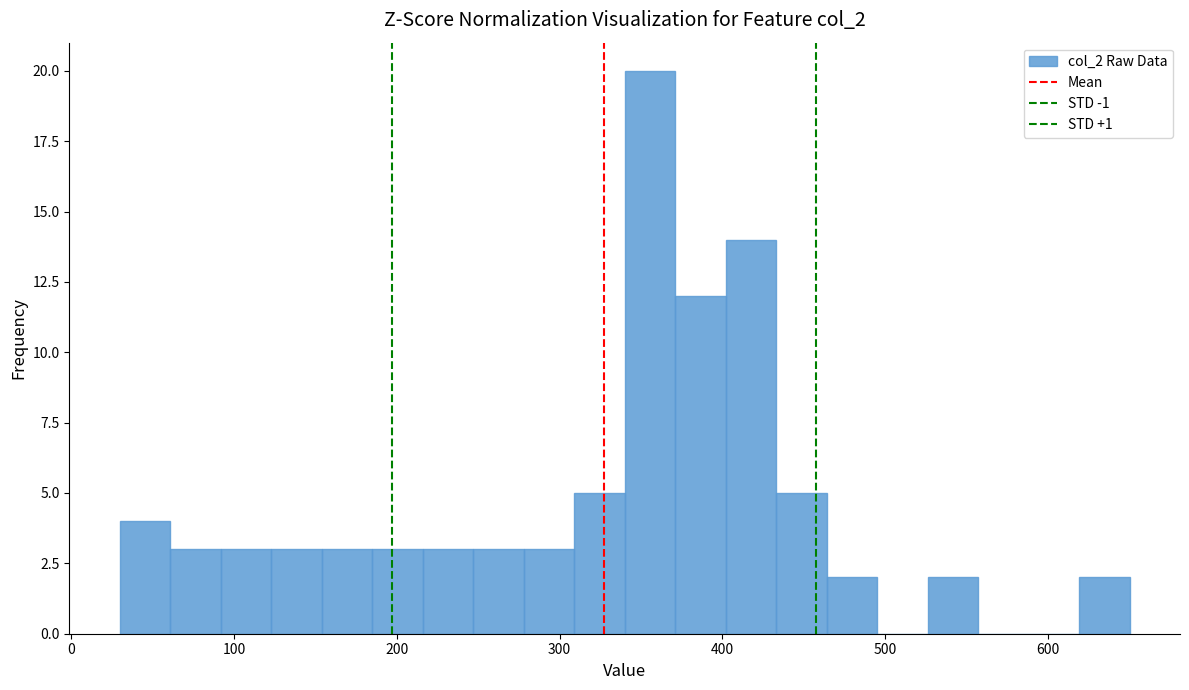

Around what value on the x-axis is the tallest bar? Give the approximate position of its centre, as read against the axis.

360